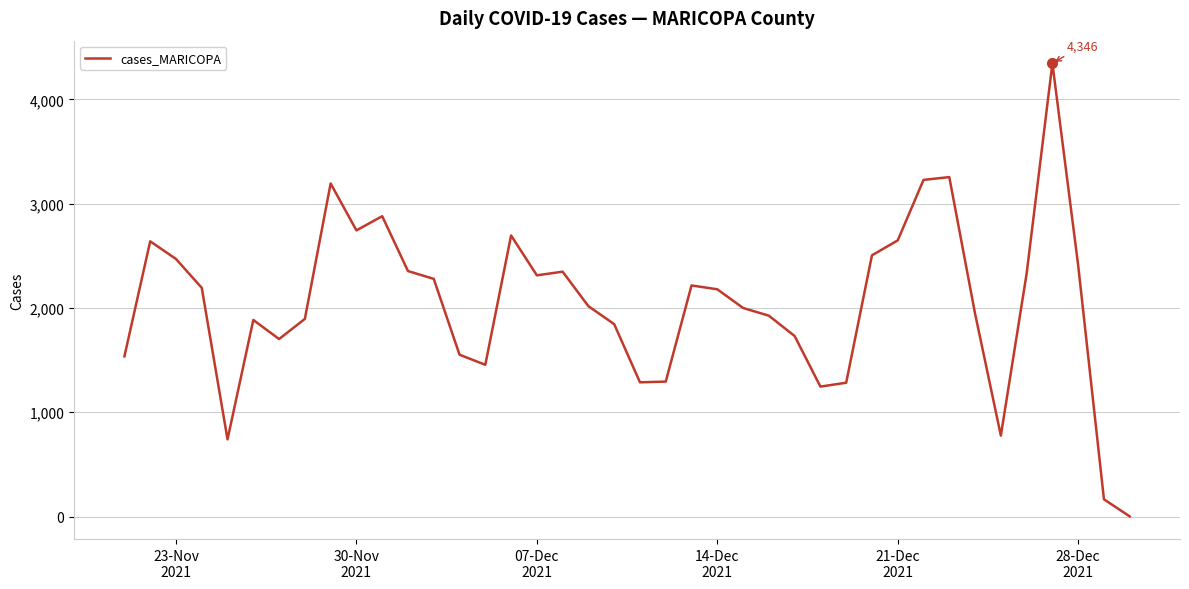

Does the chart have visible grid lines?

Yes